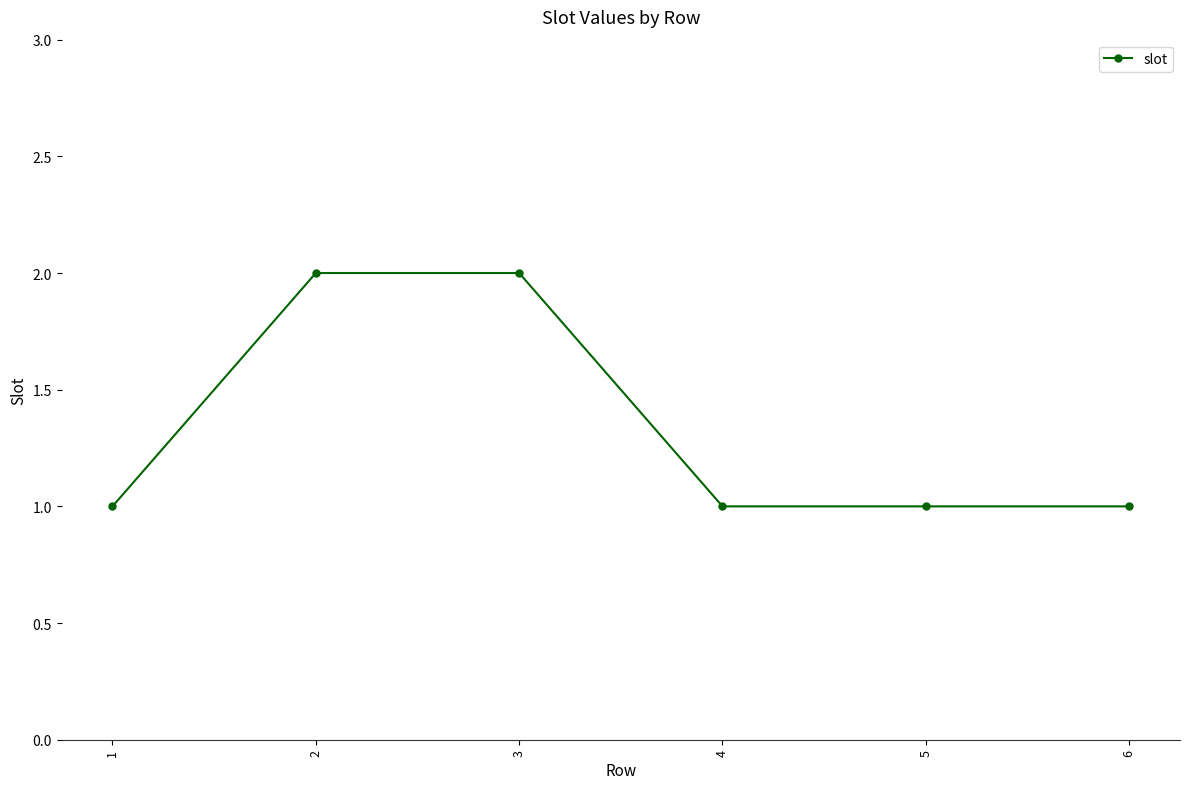

Reading right to left, transcribe all the data shown in this chart.

1	1	1	2	2	1